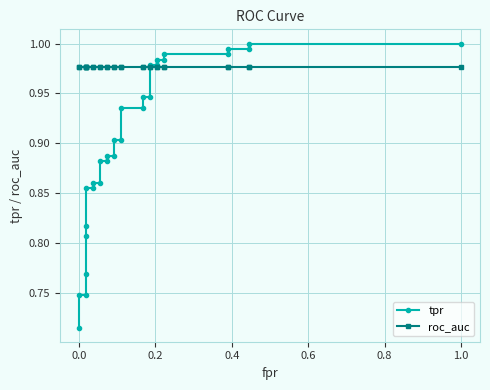

Rank the series by their maximum value, from lowest to highest.

roc_auc, tpr